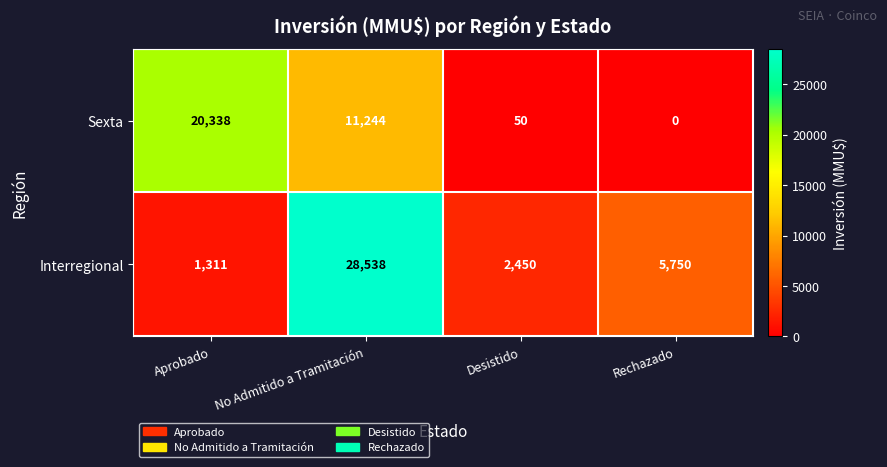

Where does the Interregional series first go above 5750?

No Admitido a Tramitación